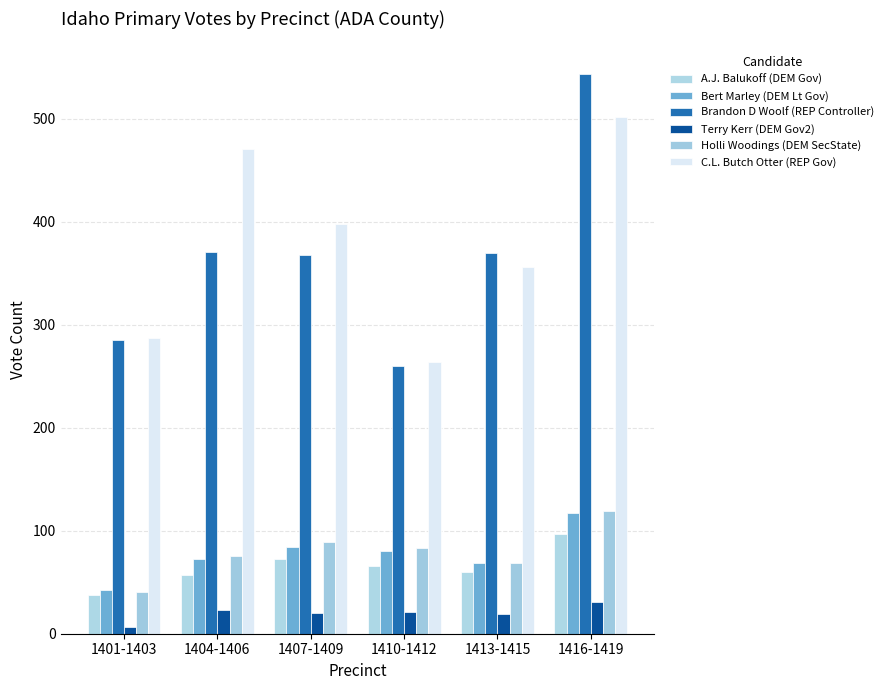

What is the minimum value shown in the chart?

7